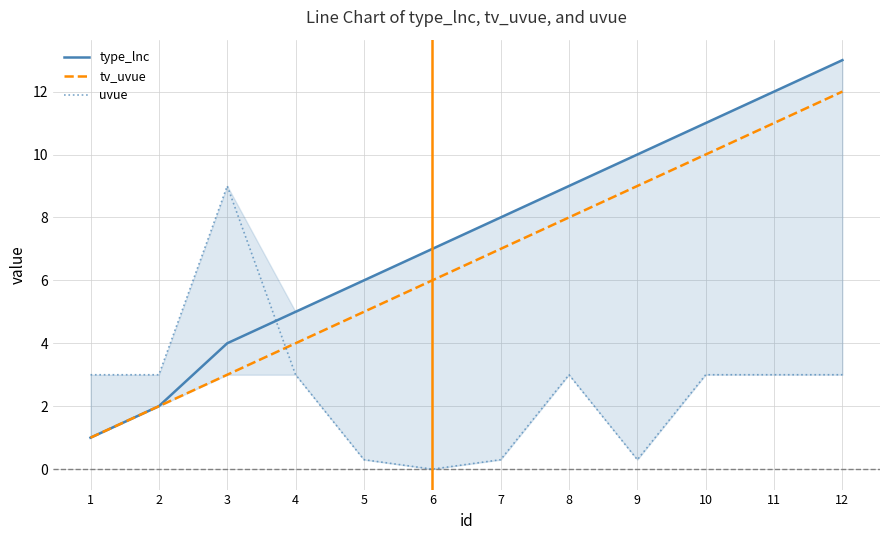

What is the lowest value of the tv_uvue series?

1